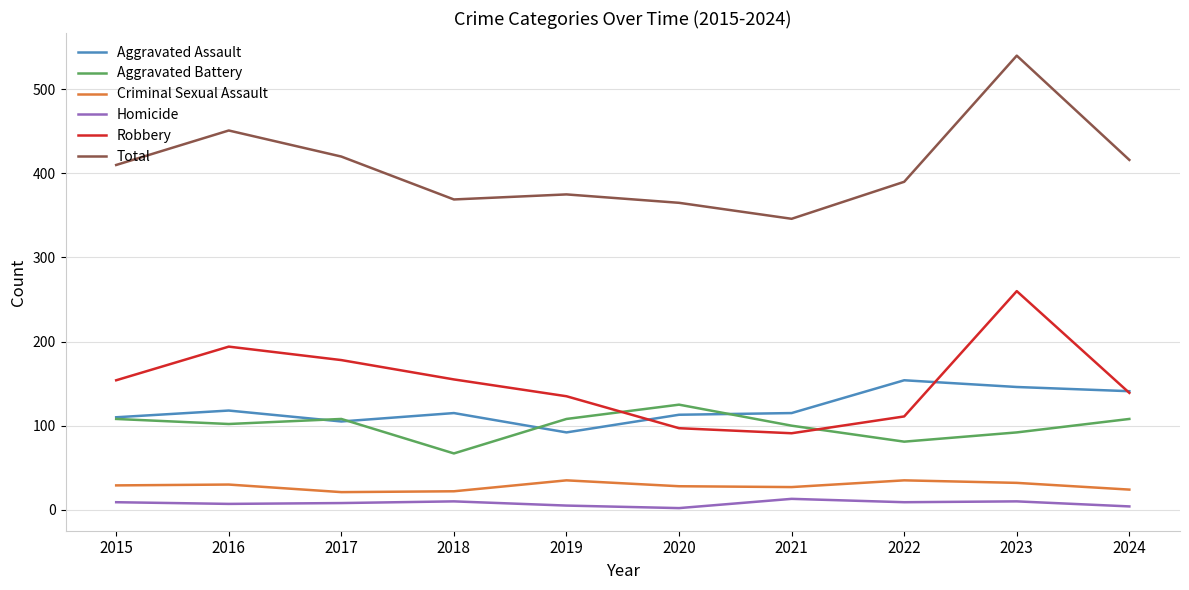

What is the greatest value displayed?

540